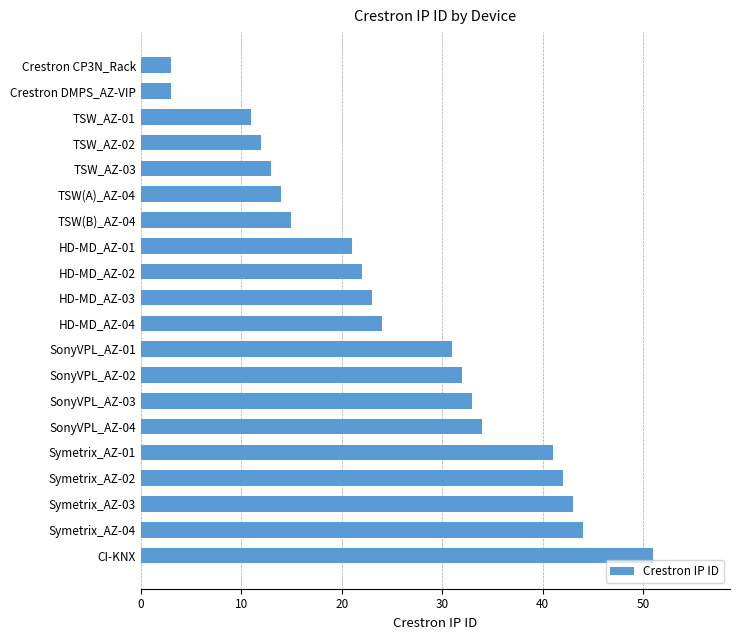

How many bars are there in total?

20